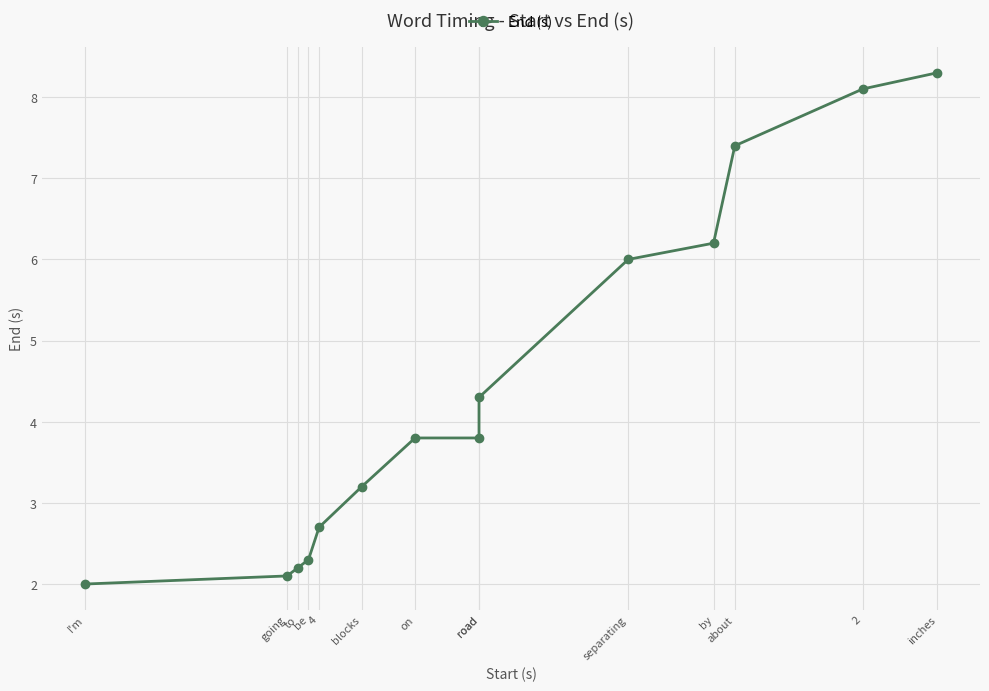

What is the difference between the maximum and minimum values?

6.3